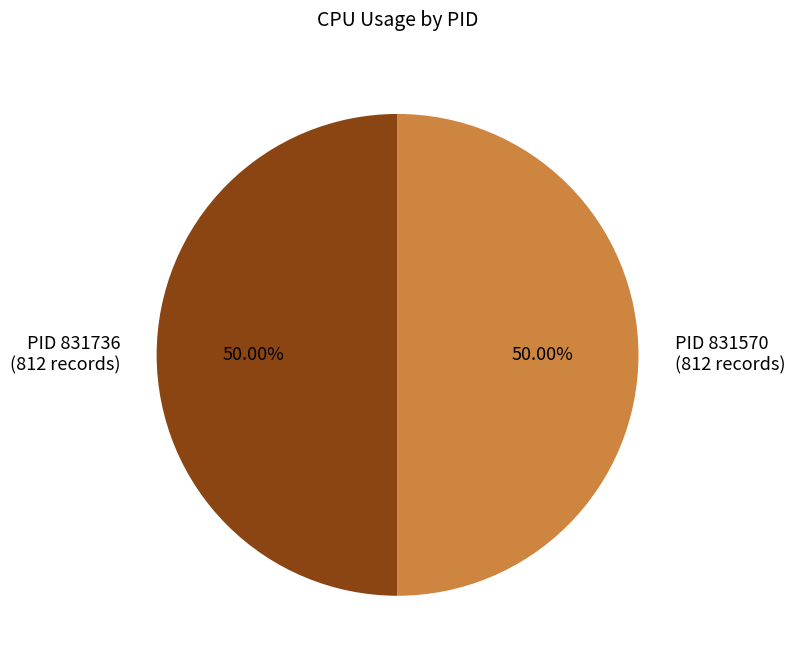

How many slices are in this pie chart?

2